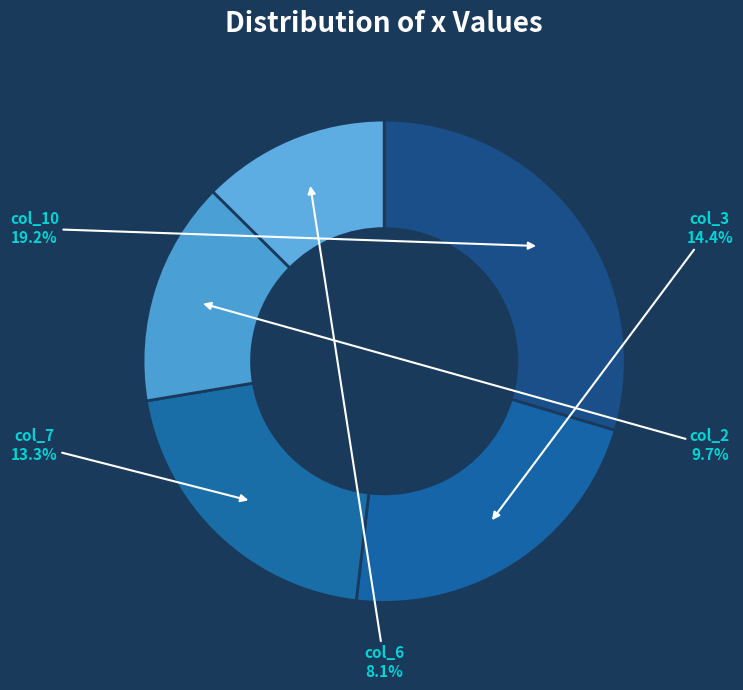

To the nearest percent, what portion does col_7 represent?

13%